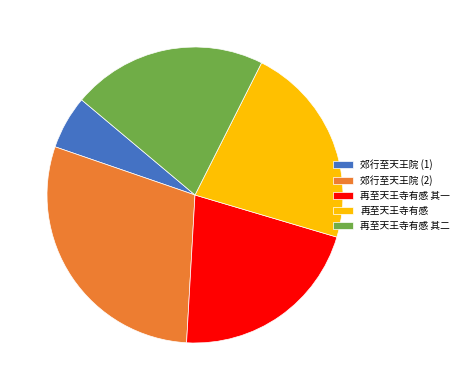

Is there a majority slice in this chart?

No